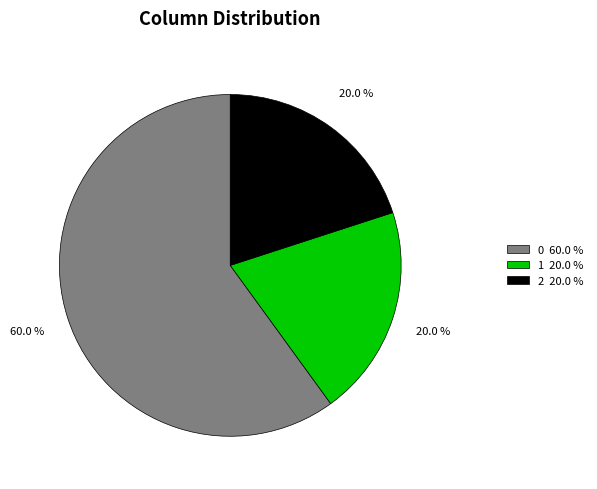

How much of the chart is everything except 0?

40.0%